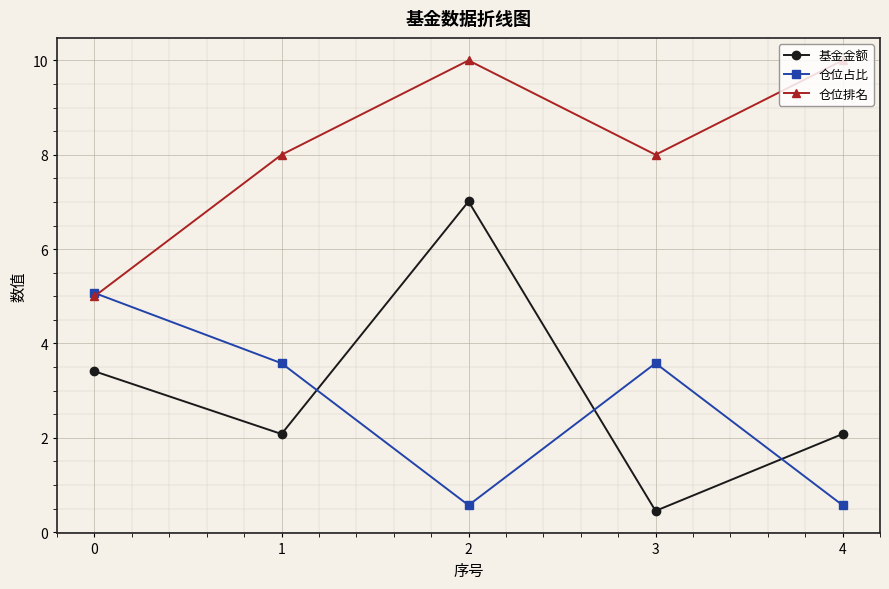

Which series changed the most between 2 and 3?

基金金额